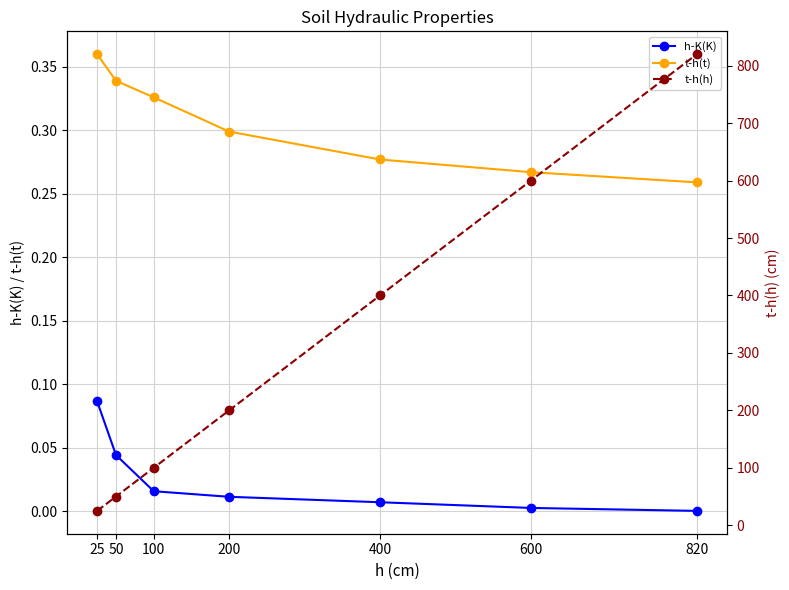

What is the highest value of the t-h(h) series?

820.0